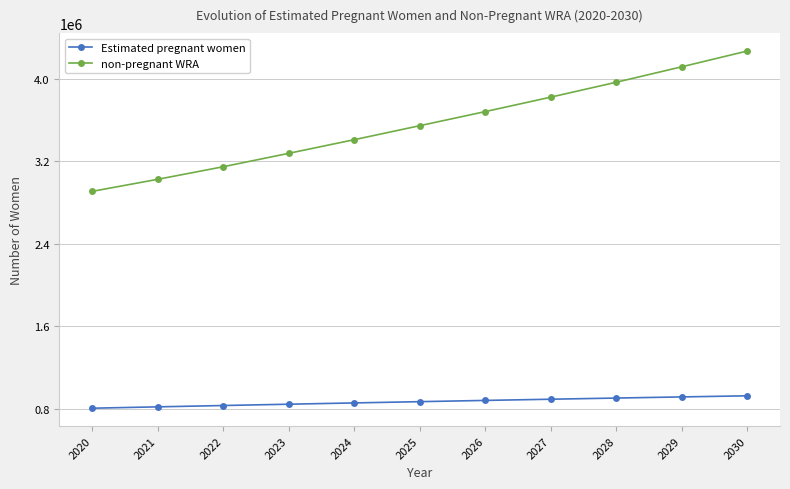

What is the maximum value shown in the chart?

4272149.7